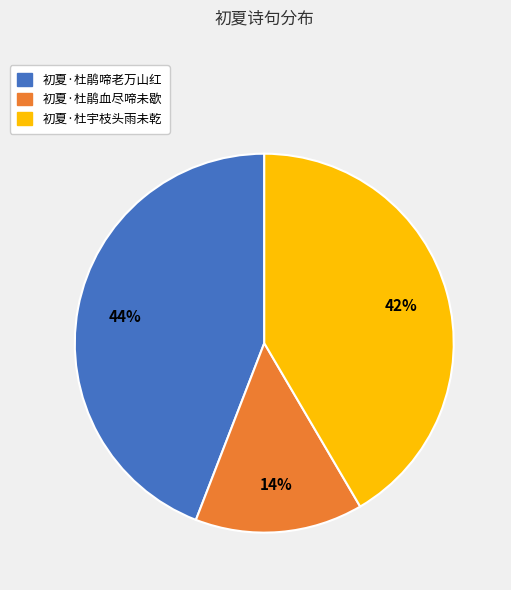

Rank the categories by value from highest to lowest.

初夏·杜鹃啼老万山红, 初夏·杜宇枝头雨未乾, 初夏·杜鹃血尽啼未歇